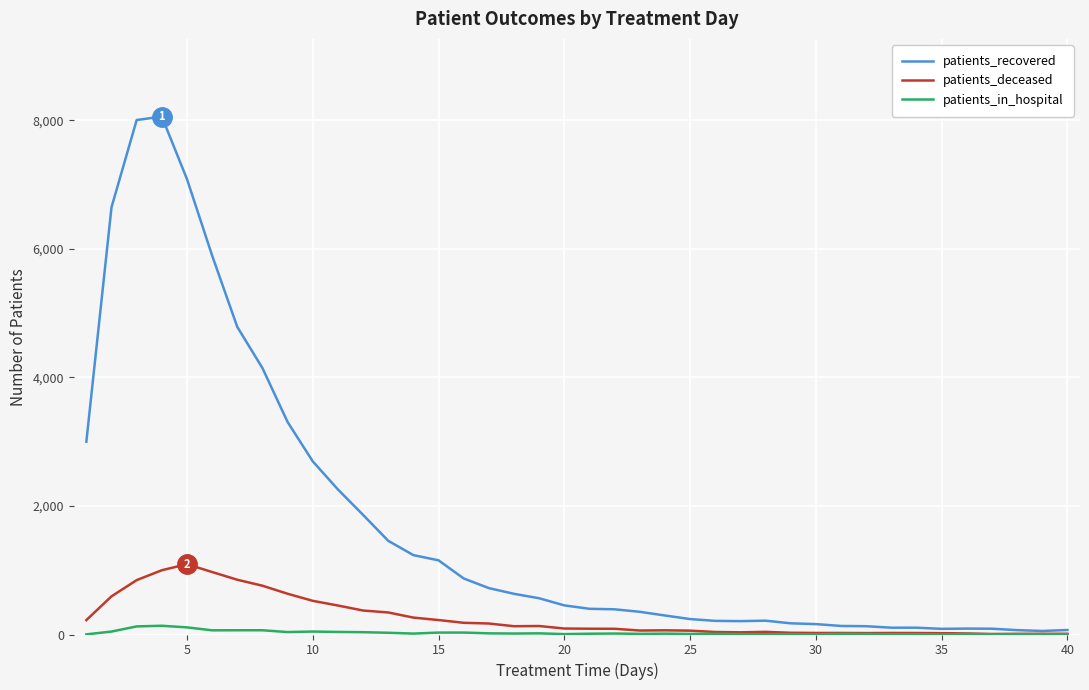

How many lines are shown in the chart?

3